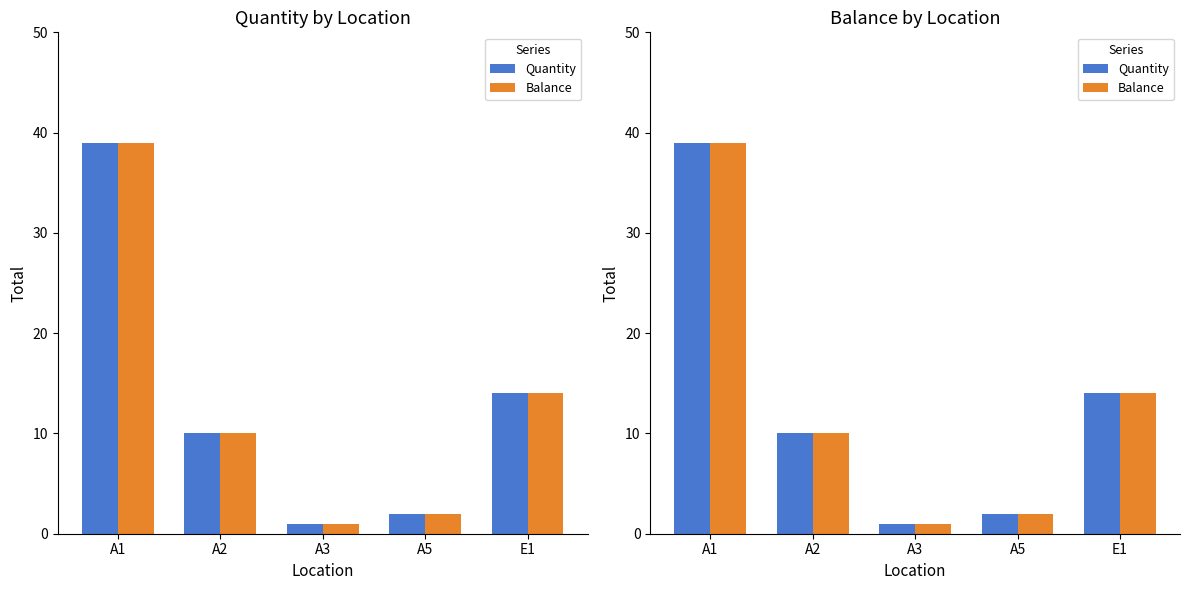

The Quantity series shows 22 at E1. True or false?

False